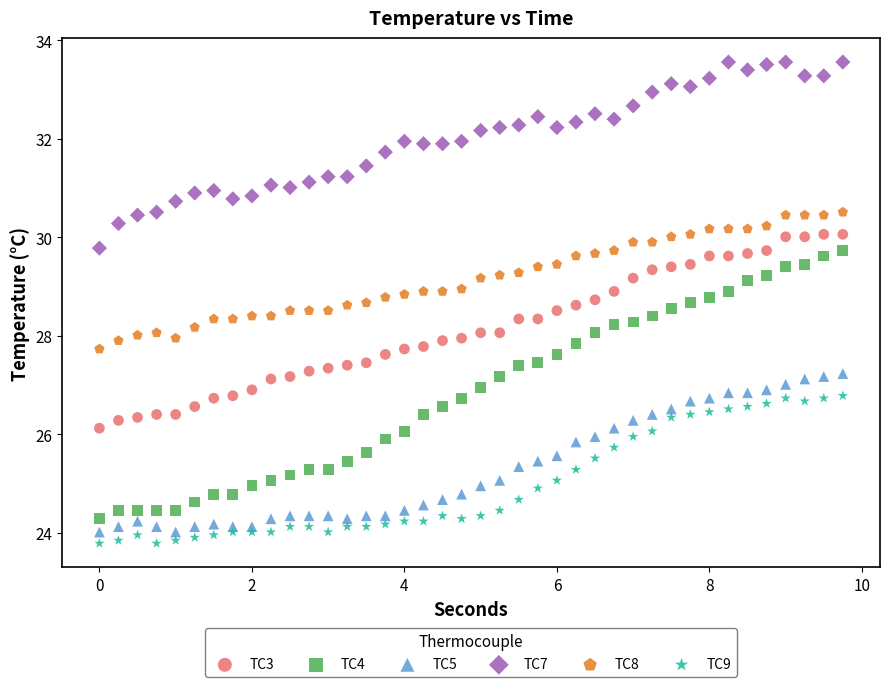

Across all data points, what is the range of X values (max minus min)?

9.8